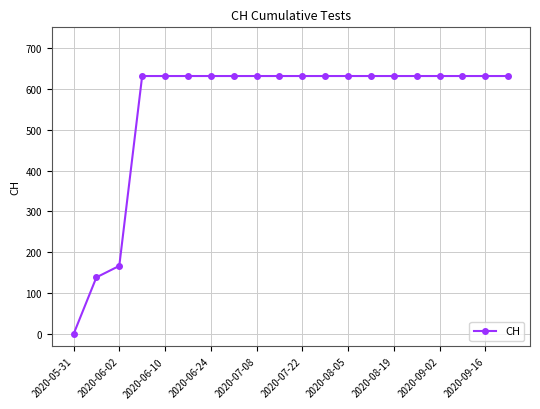

What is the sum of all values?

11033